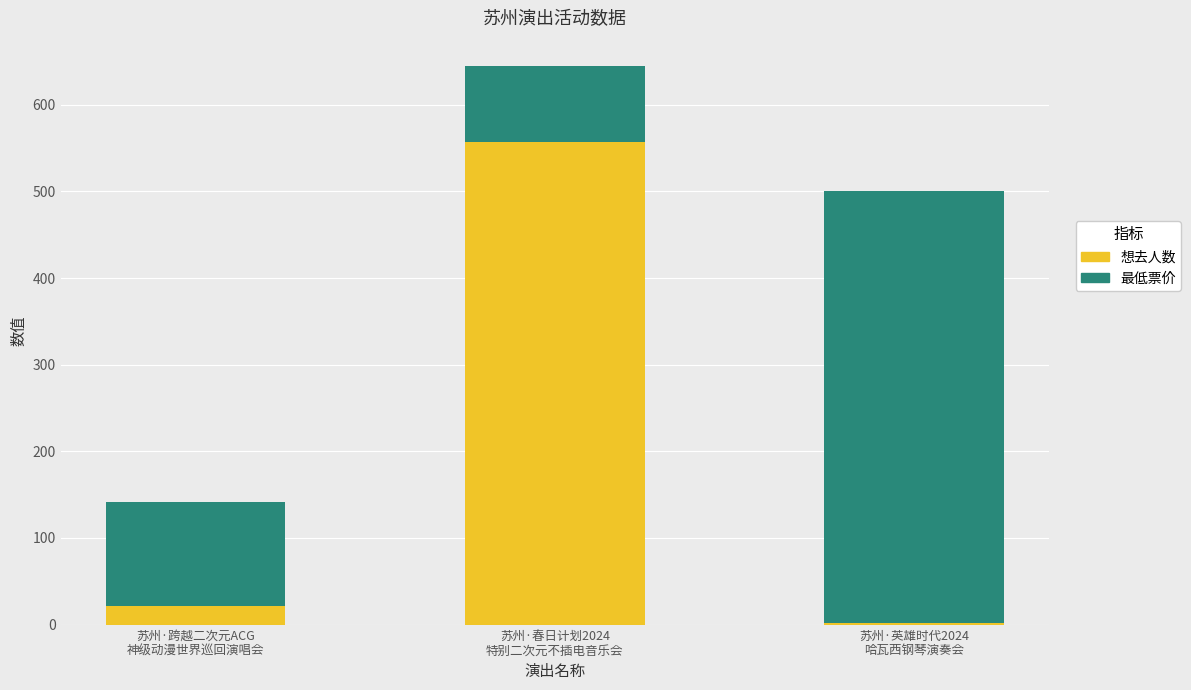

What is the highest value of the 想去人数 series?

557